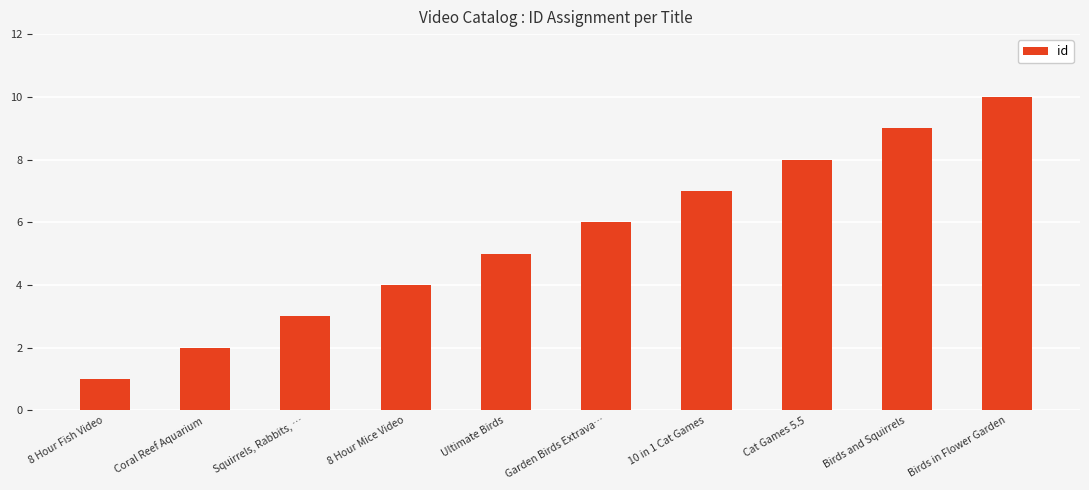

What position from the left is Squirrels, Rabbits, …?

3